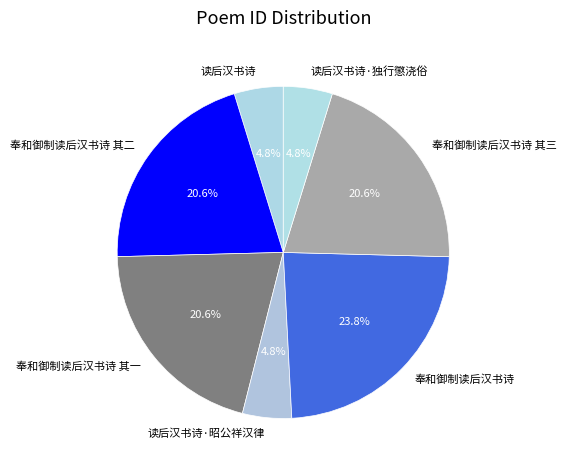

Is 读后汉书诗·独行懲浇俗 the majority of the pie?

No